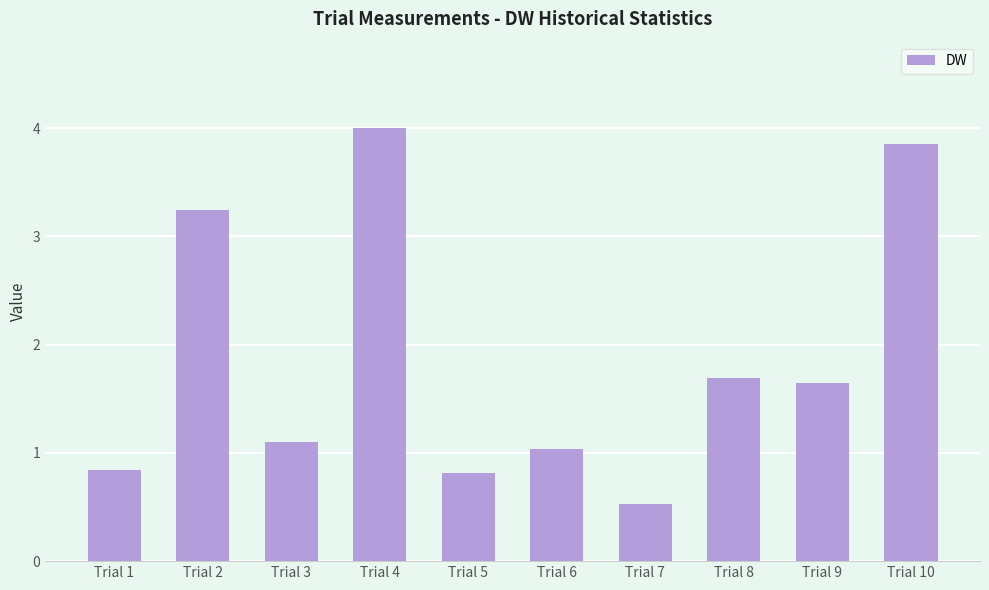

What is the average value?

1.9